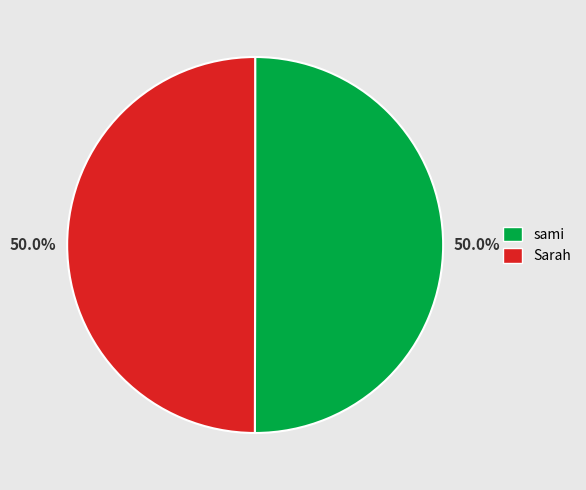

What is the ratio of the value at Sarah to the value at sami?

1.0